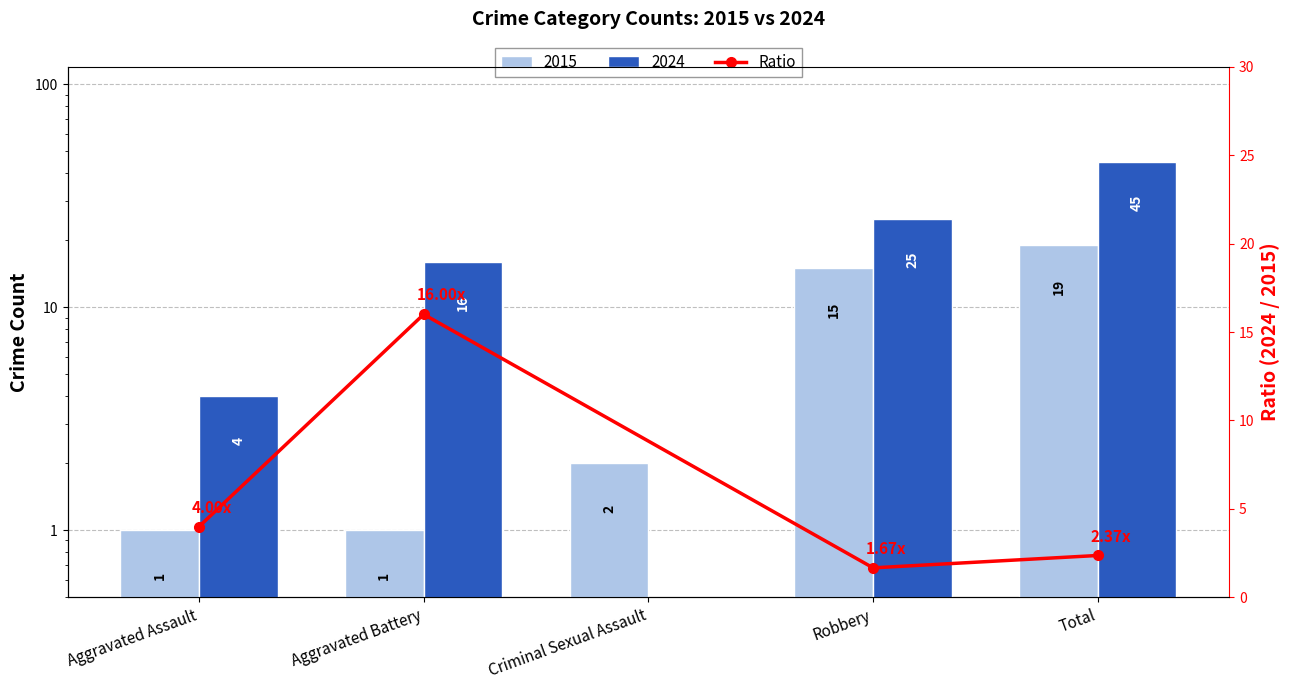

What is the difference between the maximum and minimum values?

14.3